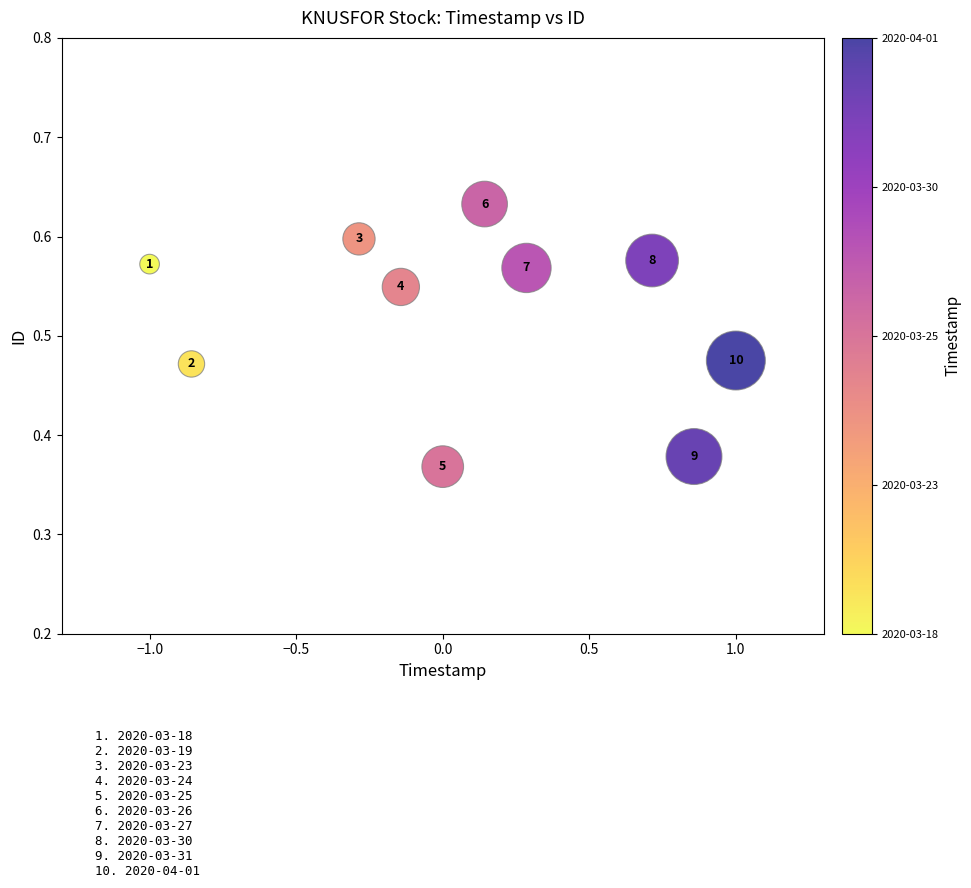

What is the range of X values (max minus min)?

2.0